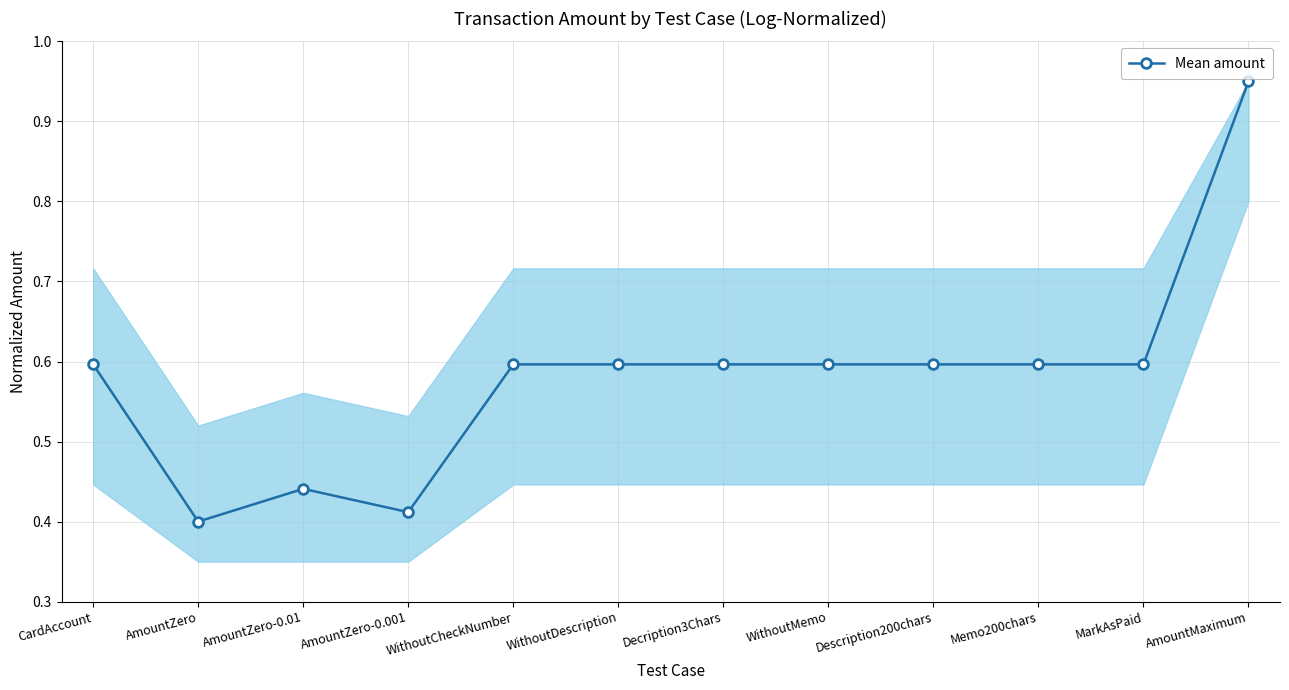

Which label corresponds to the largest value in the chart?

AmountMaximum